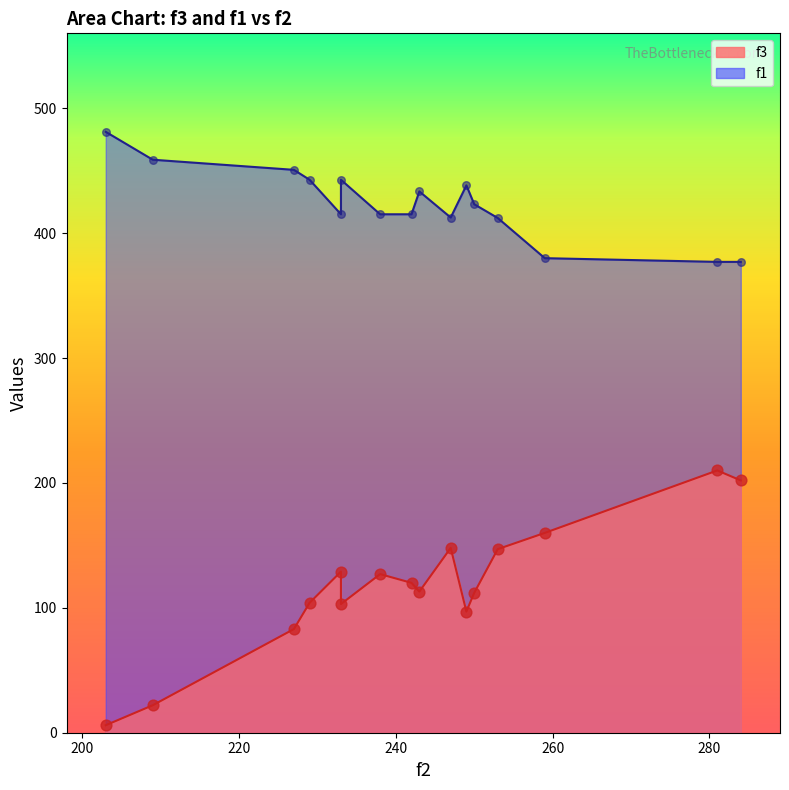

At which category is the sum across all series the highest?

281